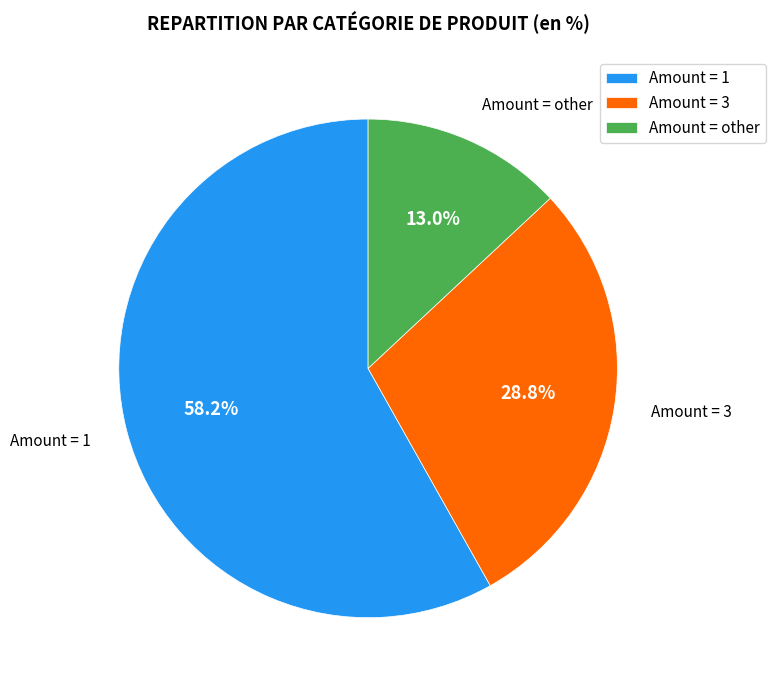

Rank the categories by value from highest to lowest.

Amount = 1, Amount = 3, Amount = other